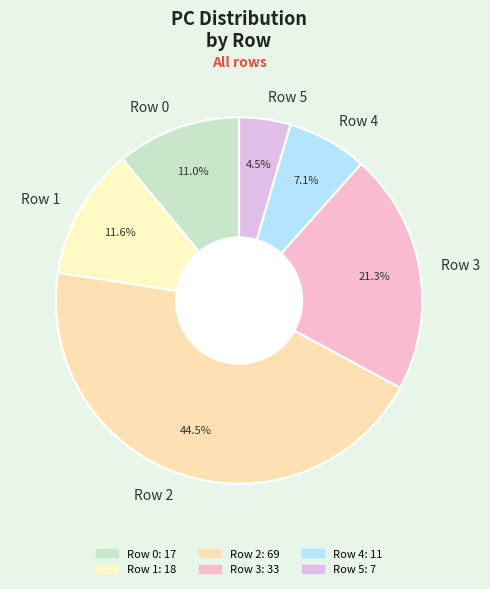

Is there any slice that represents more than half of the pie?

No